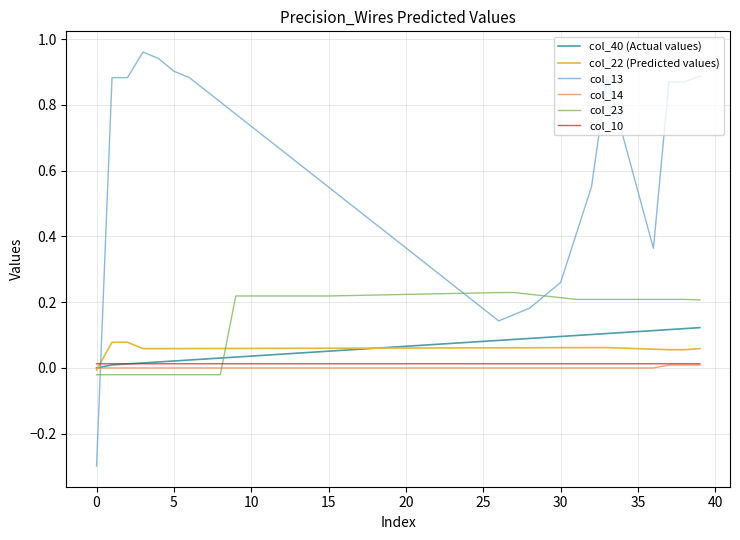

What is the minimum value shown in the chart?

-0.3